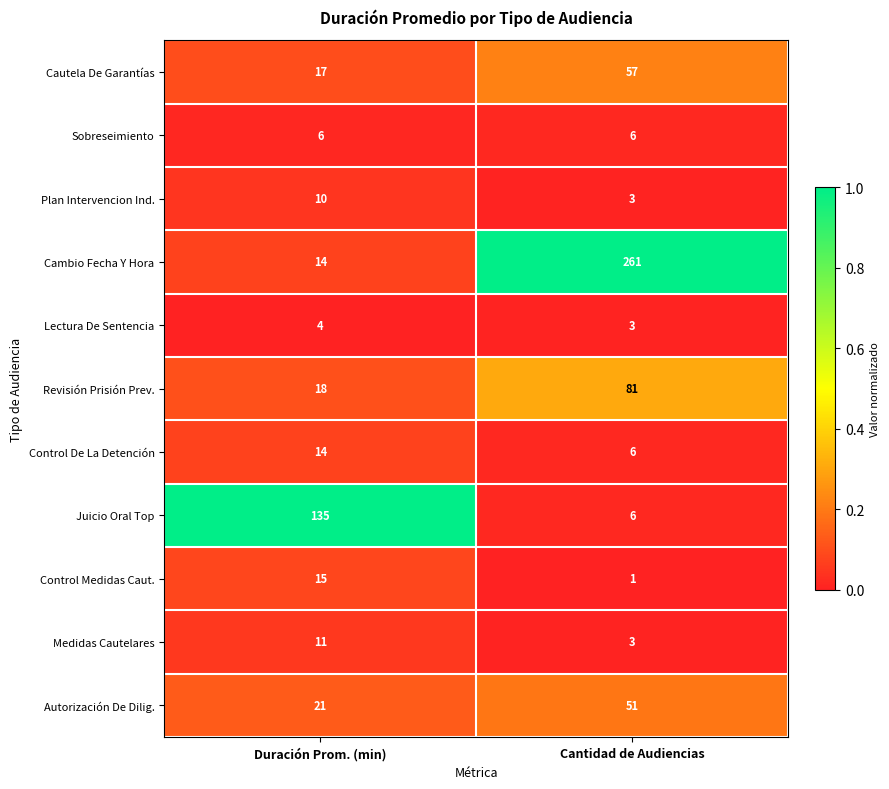

List the series in order of their peak value, lowest first.

Lectura De Sentencia, Sobreseimiento, Plan Intervencion Ind., Medidas Cautelares, Control De La Detención, Control Medidas Caut., Autorización De Dilig., Cautela De Garantías, Revisión Prisión Prev., Juicio Oral Top, Cambio Fecha Y Hora